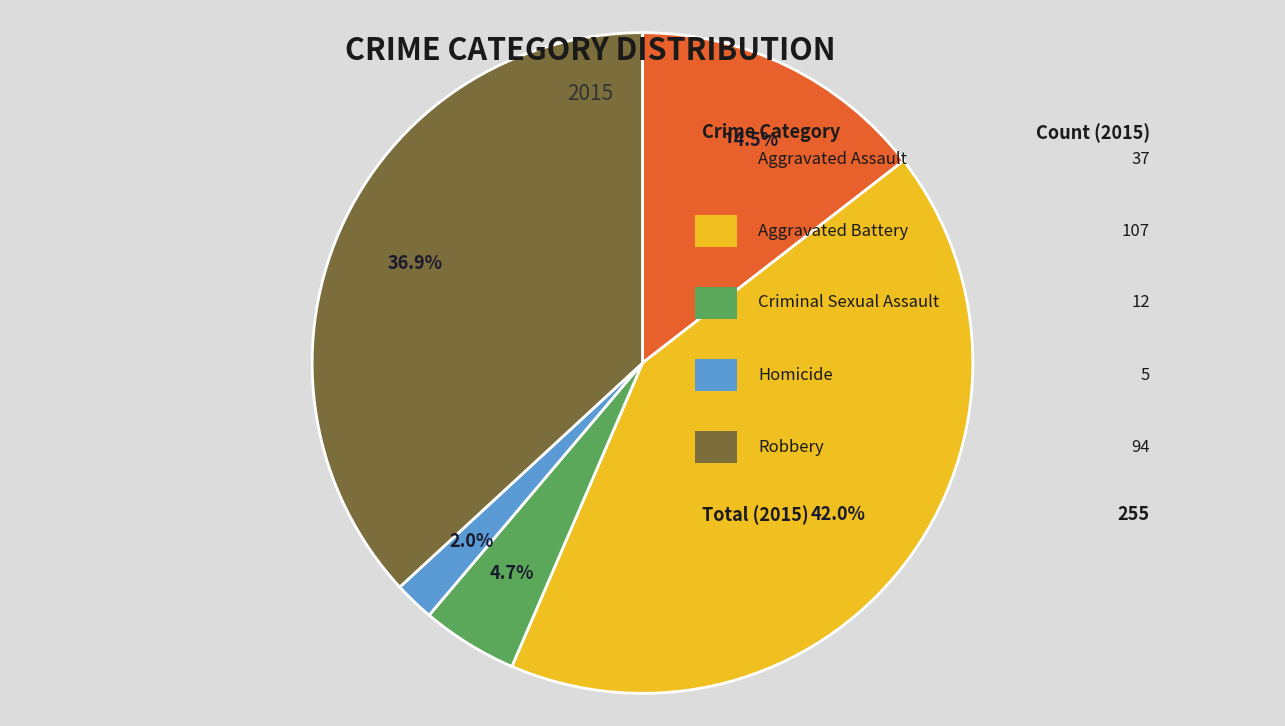

How many segments does this pie chart have?

5